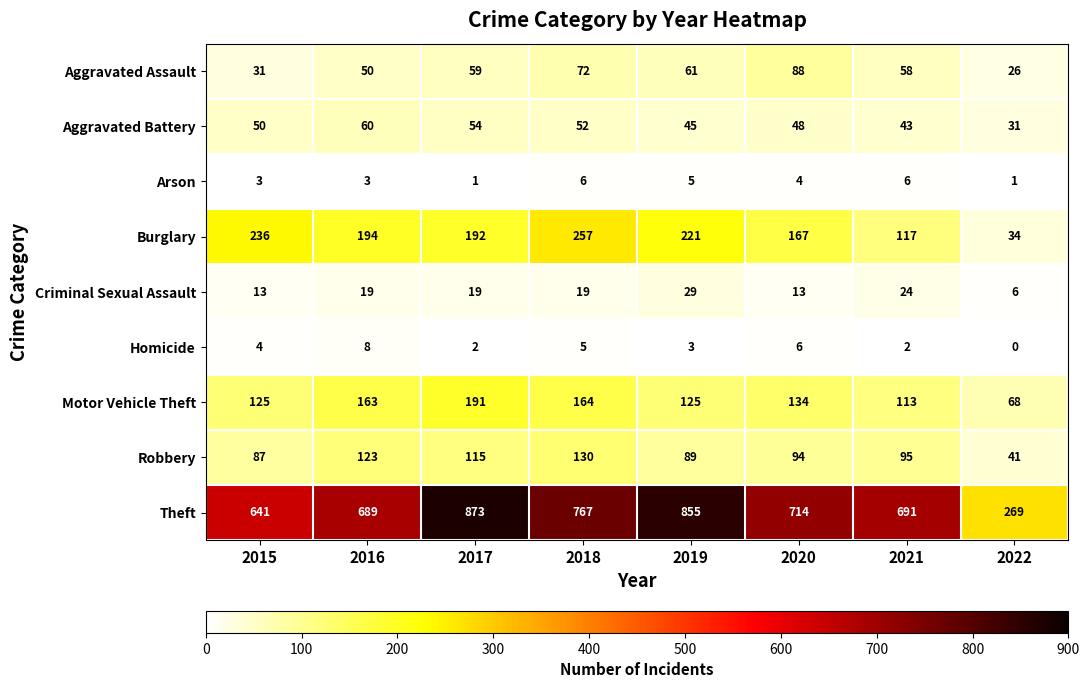

Rank the series at 2021 from highest to lowest value.

Theft, Burglary, Motor Vehicle Theft, Robbery, Aggravated Assault, Aggravated Battery, Criminal Sexual Assault, Arson, Homicide